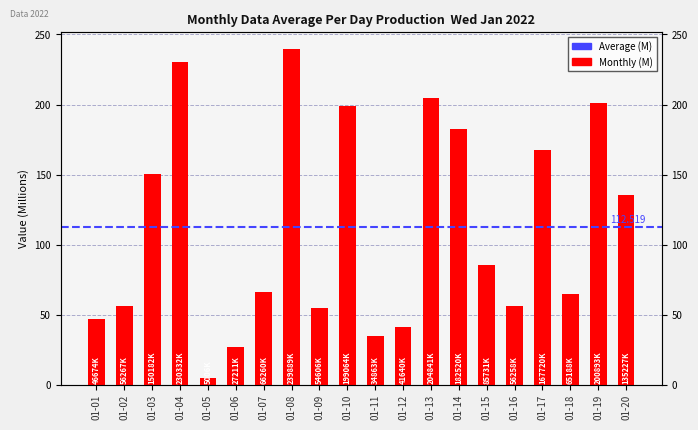

Are the bars horizontal?

No